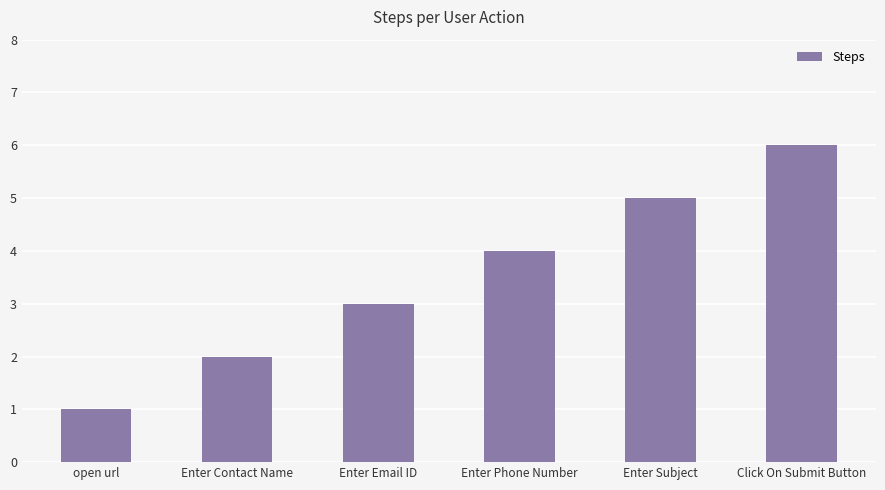

Reading right to left, transcribe all the data shown in this chart.

Click On Submit Button=6	Enter Subject=5	Enter Phone Number=4	Enter Email ID=3	Enter Contact Name=2	open url=1